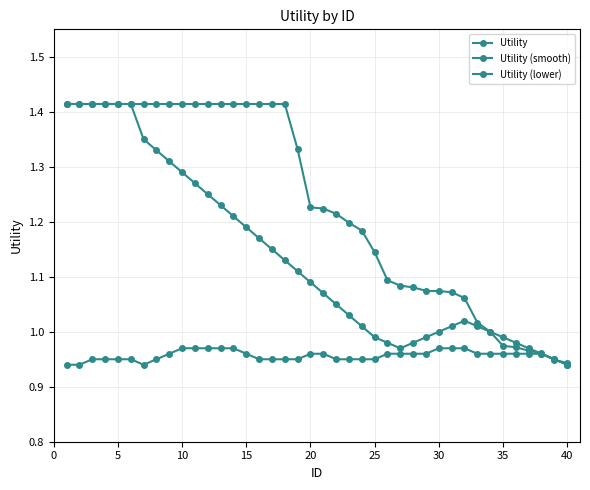

How many categories are shown in the chart?

40